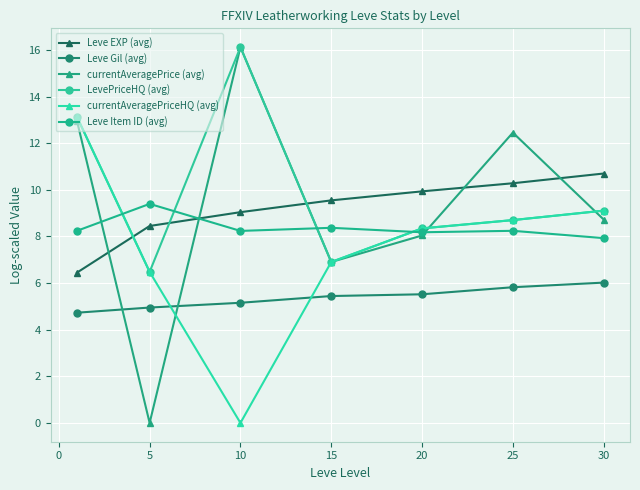

How many values in the Leve Item ID (avg) series exceed 8?

6